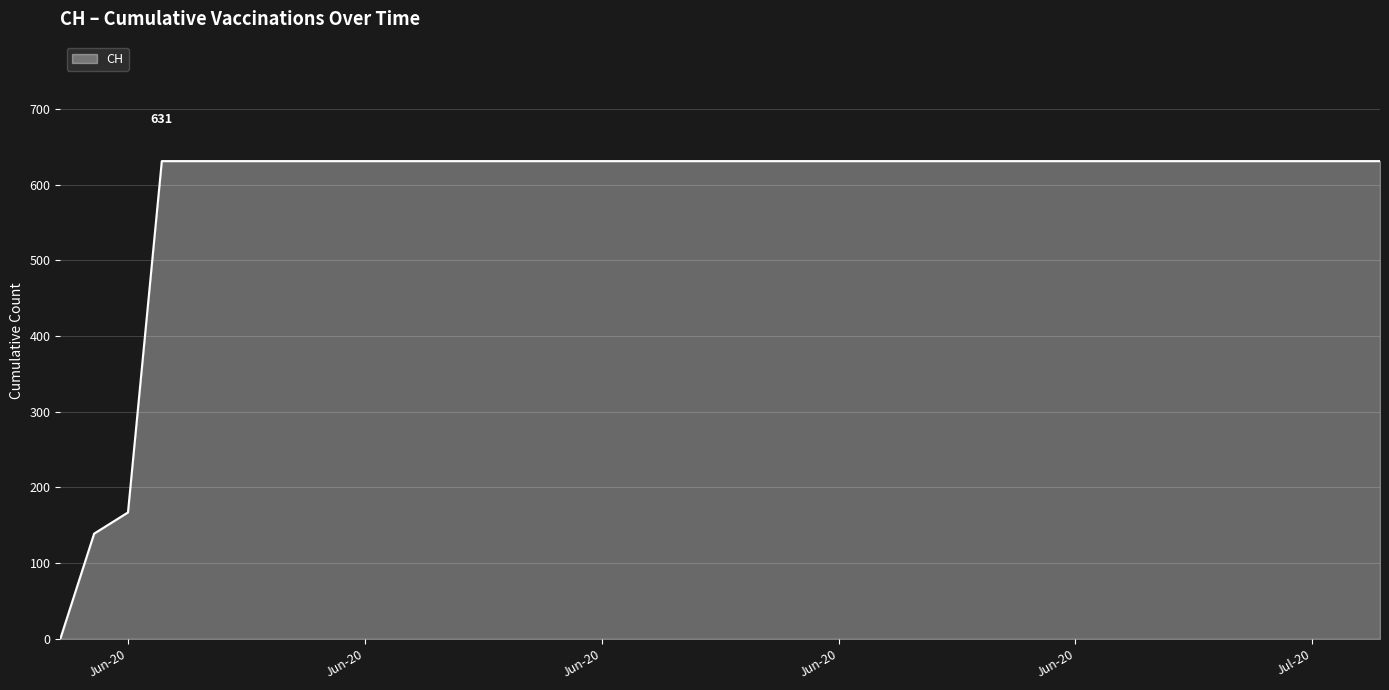

Reading left to right, list all the values displayed in this chart.

0	139	167	631	631	631	631	631	631	631	631	631	631	631	631	631	631	631	631	631	631	631	631	631	631	631	631	631	631	631	631	631	631	631	631	631	631	631	631	631